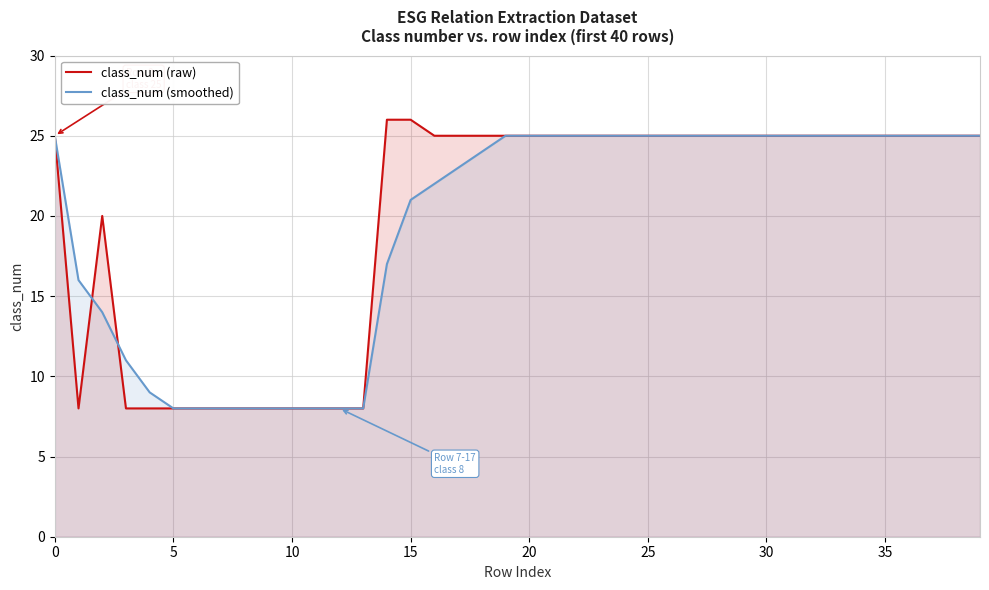

Which series has the widest spread of values?

class_num (raw)